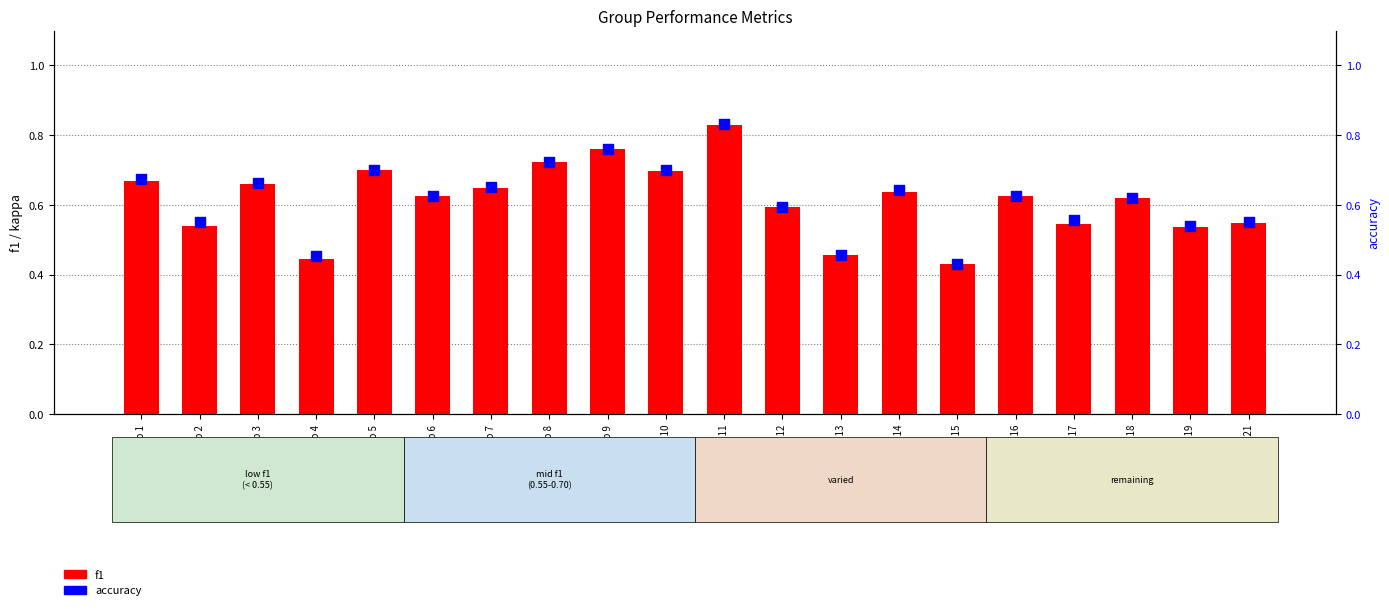

Which series reaches the minimum Y coordinate?

f1